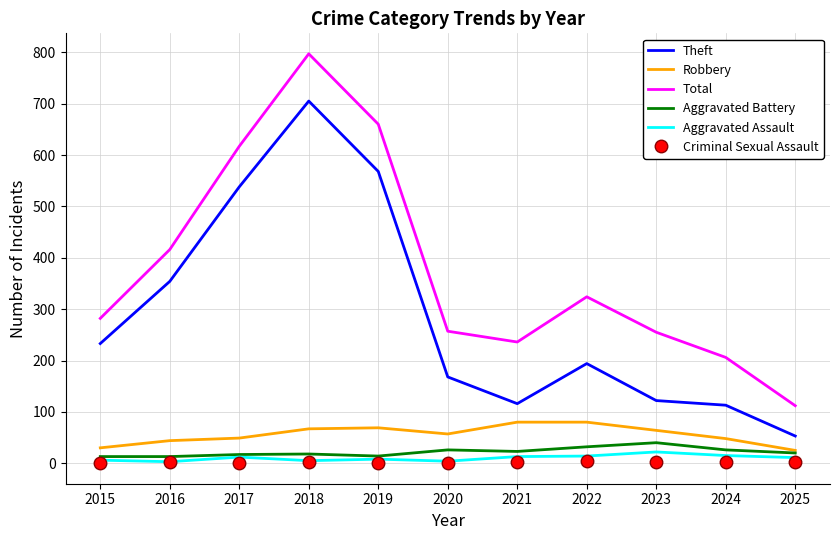

What is the total value across all series at 2015?

564